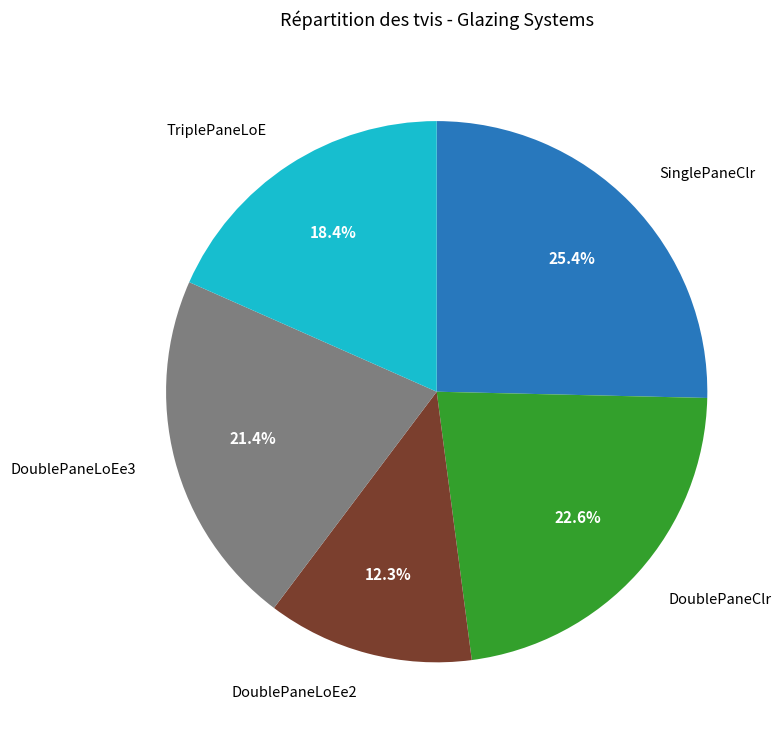

Does any single category account for the majority?

No